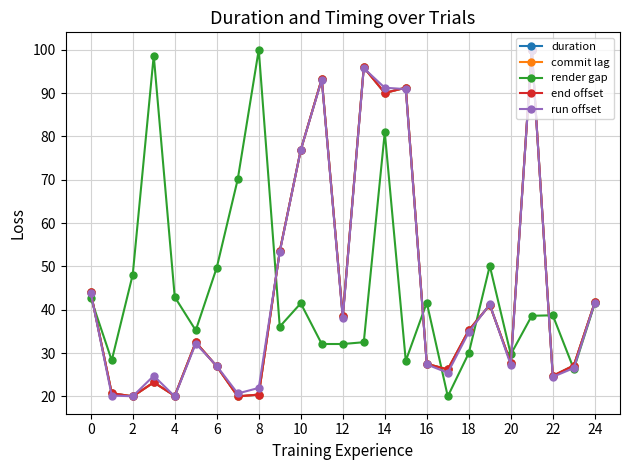

True or false: commit lag has more than 0 points higher than both neighbors.

True